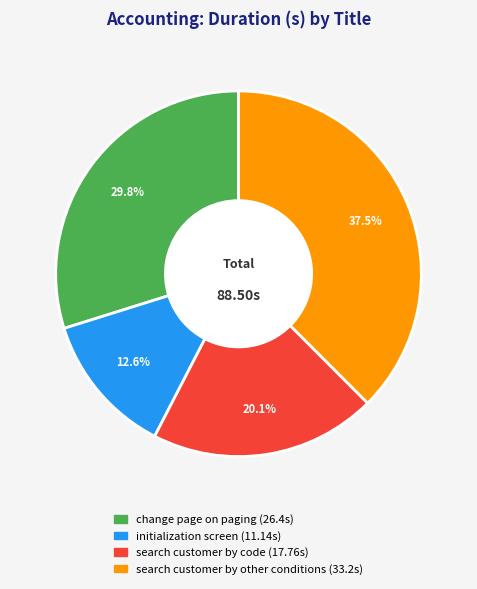

The search customer by code slice represents 14% of the pie. True or false?

False